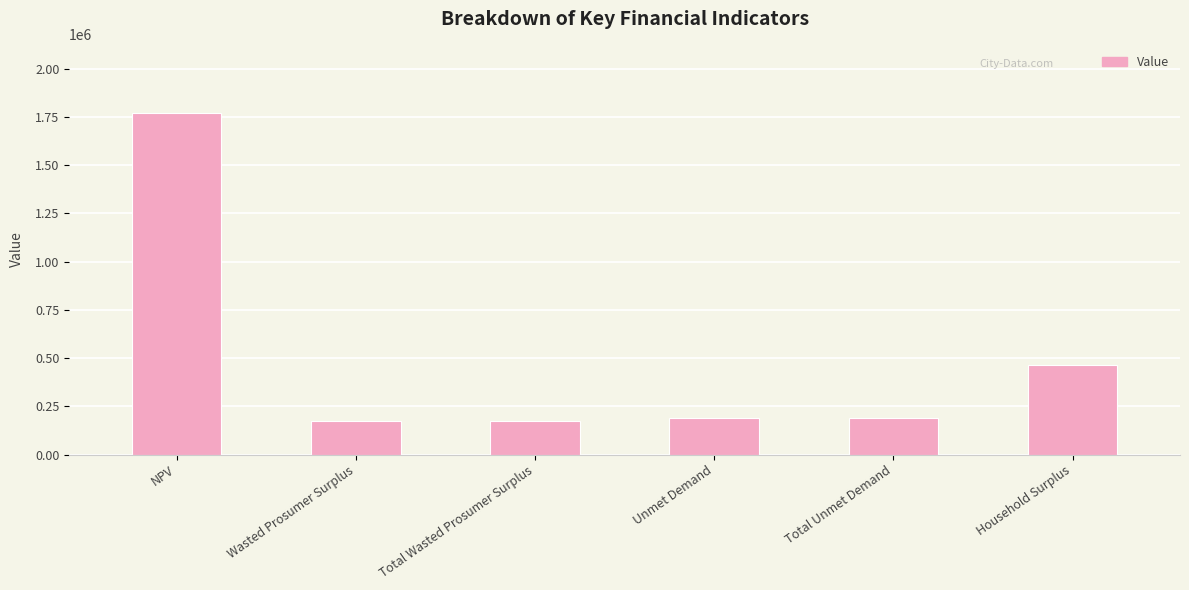

What is the difference between the maximum and minimum values?

1597493.7